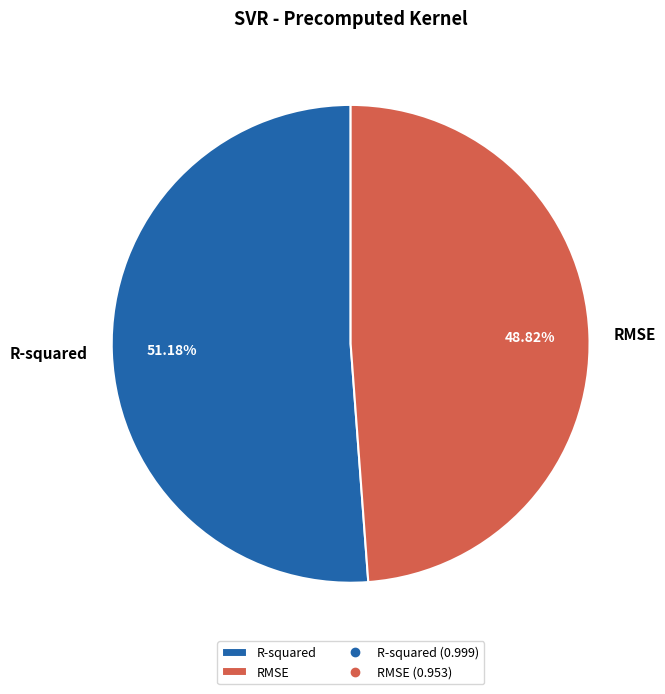

Is it true that R-squared is 45% of the pie?

False